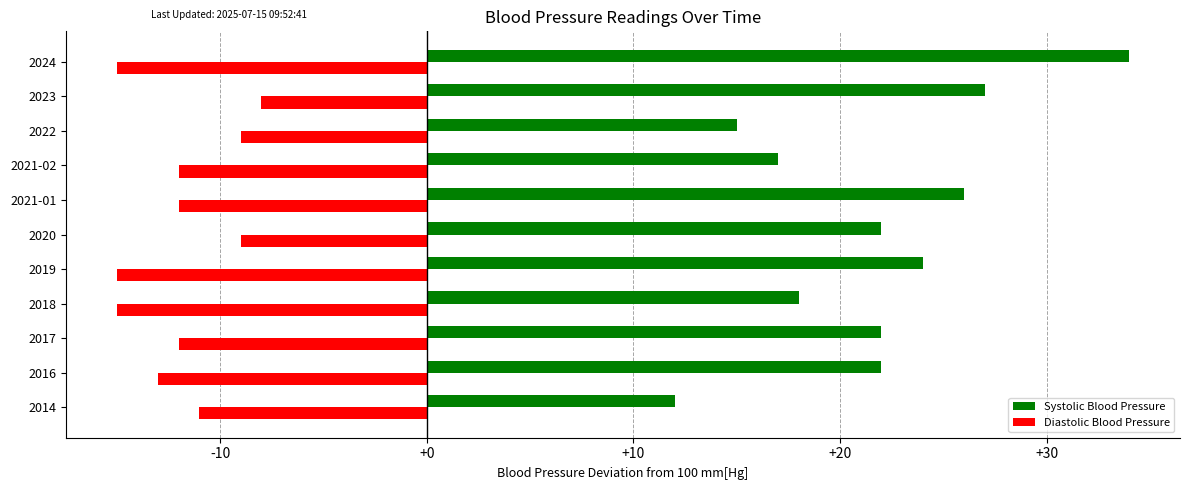

True or false: Diastolic Blood Pressure has a value of -9 at 2022.

True